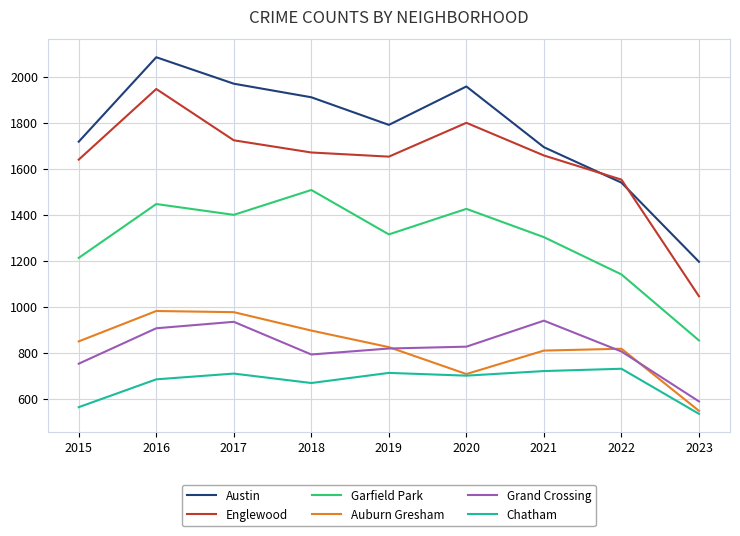

Is the value of Austin at 2021 greater than the value of Garfield Park at 2015?

Yes